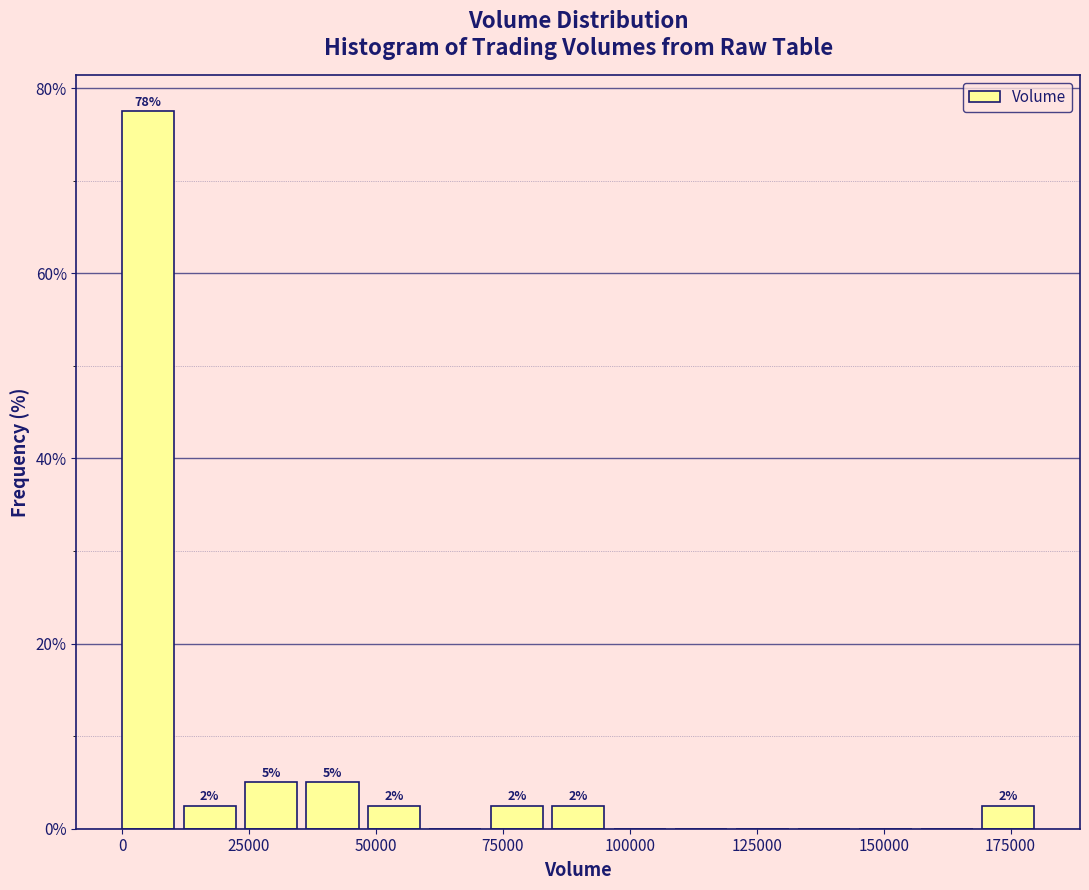

Around what value on the x-axis is the tallest bar? Give the approximate position of its centre, as read against the axis.

5000